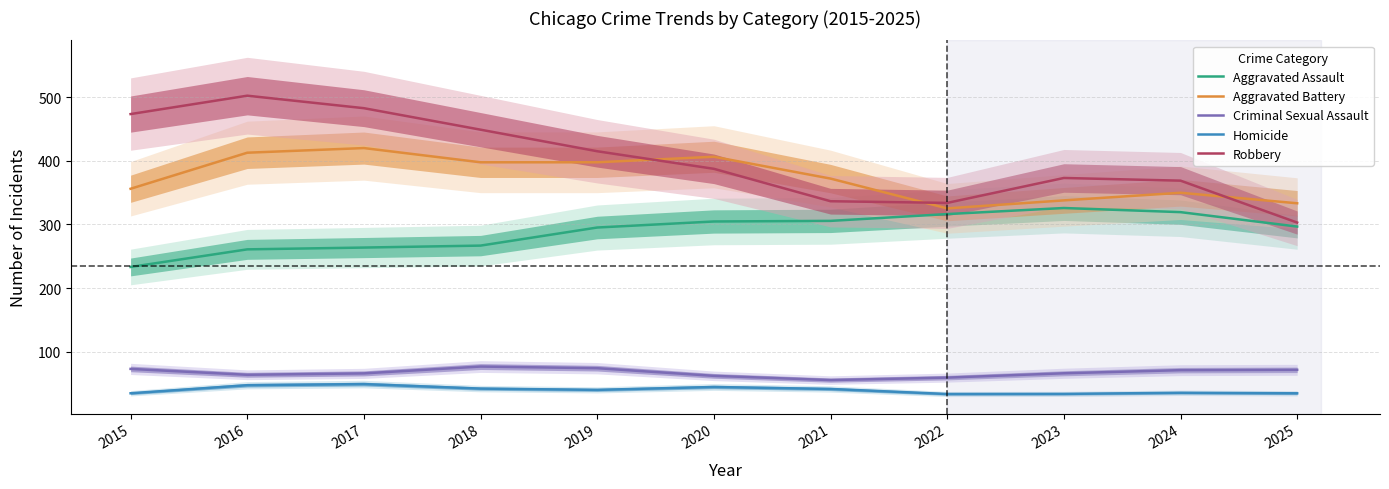

What is the minimum value for Aggravated Assault?

233.1